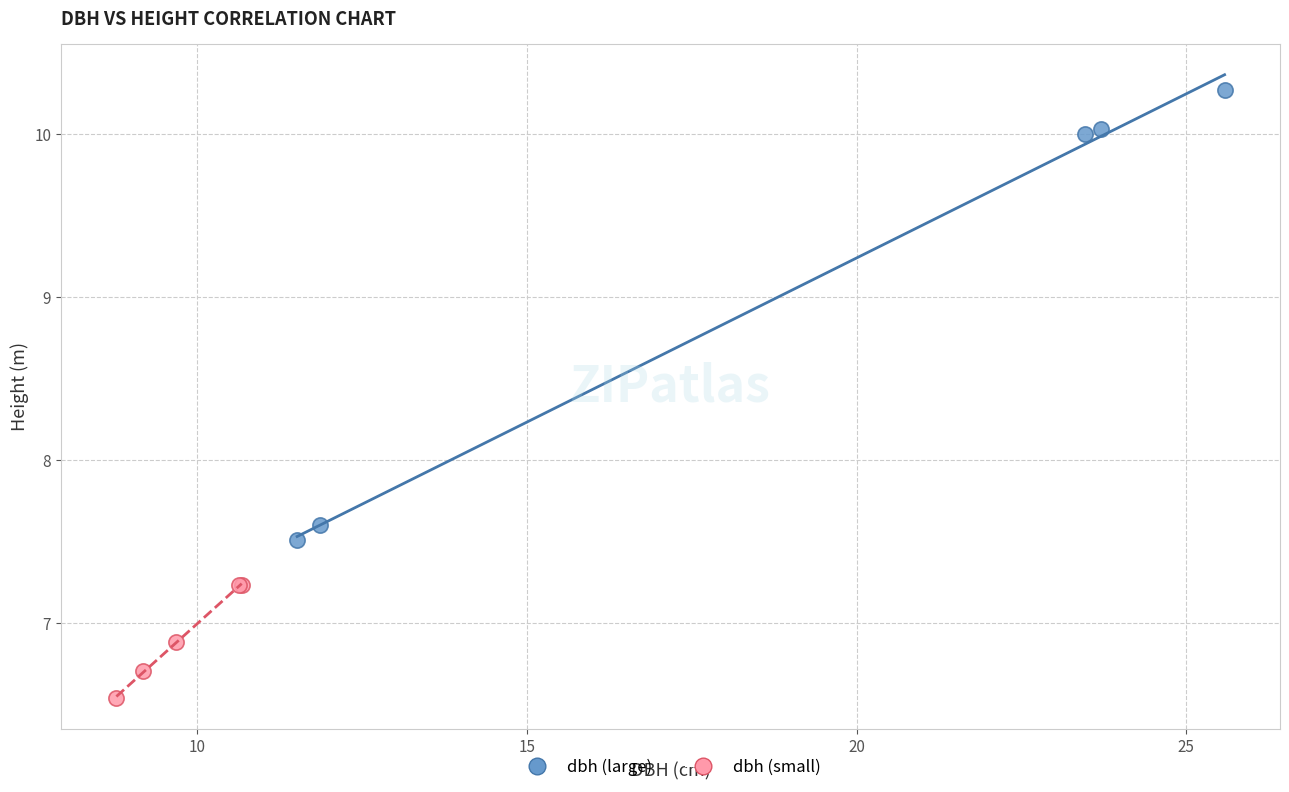

Which series has the largest Y range (max minus min)?

dbh (large)